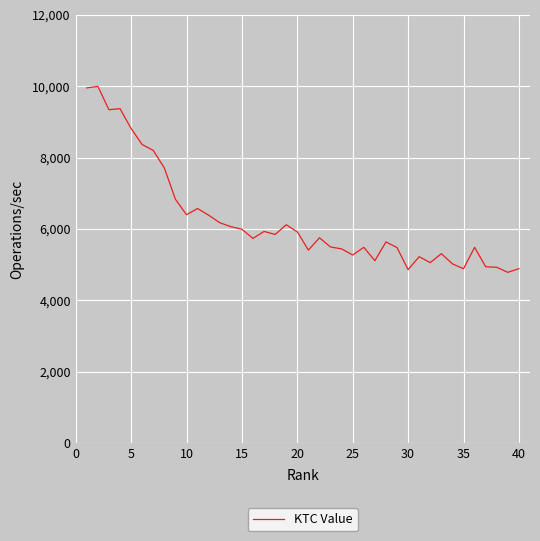

What is the difference between the maximum and minimum values?

5213